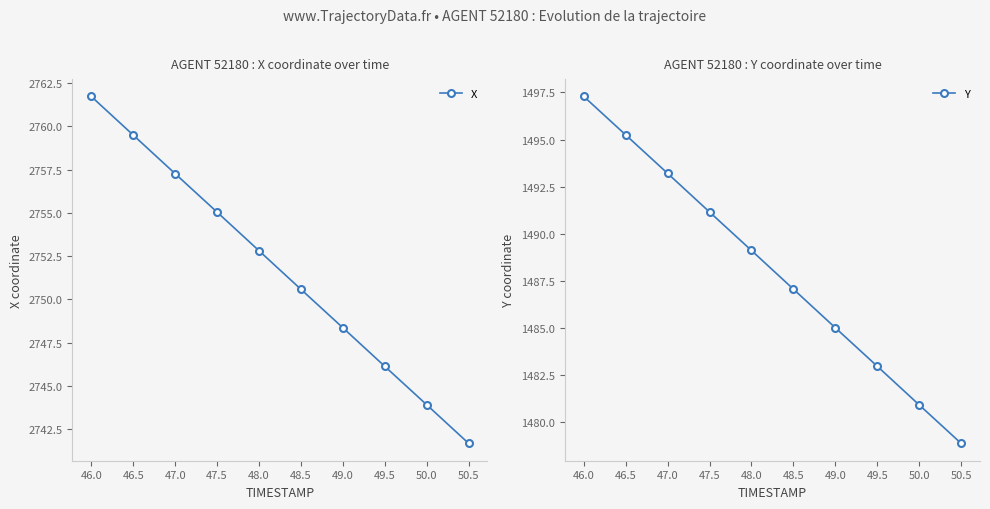

At 49.0, list the series in order from smallest to largest.

Y, X